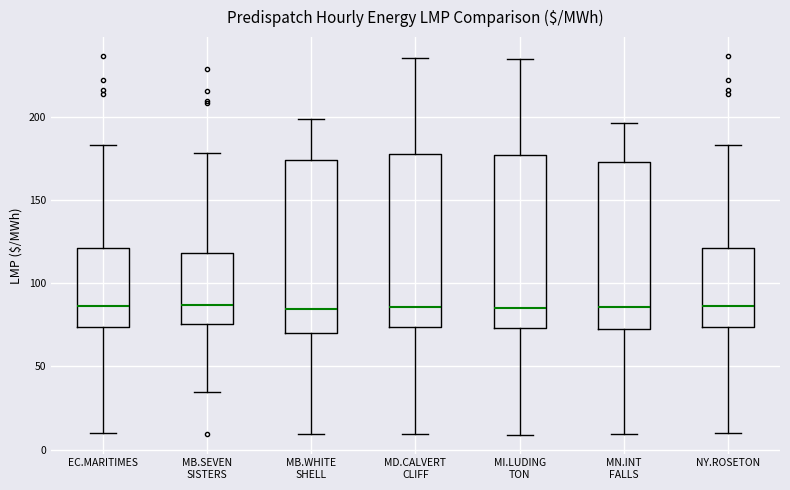

Reading left to right, read every box against the y-axis: the position of its median line, the range the box covers, and the ends of its whiskers. The values are not printed on the chart, so give them approximately, as read against the axis.

EC.MARITIMES: median 85, box 75 to 120, whiskers 10 to 185
MB.SEVEN SISTERS: median 85, box 75 to 120, whiskers 35 to 180
MB.WHITE SHELL: median 85, box 70 to 175, whiskers 10 to 200
MD.CALVERT CLIFF: median 85, box 75 to 180, whiskers 10 to 235
MI.LUDING TON: median 85, box 75 to 175, whiskers 10 to 235
MN.INT FALLS: median 85, box 70 to 175, whiskers 10 to 195
NY.ROSETON: median 85, box 75 to 120, whiskers 10 to 185